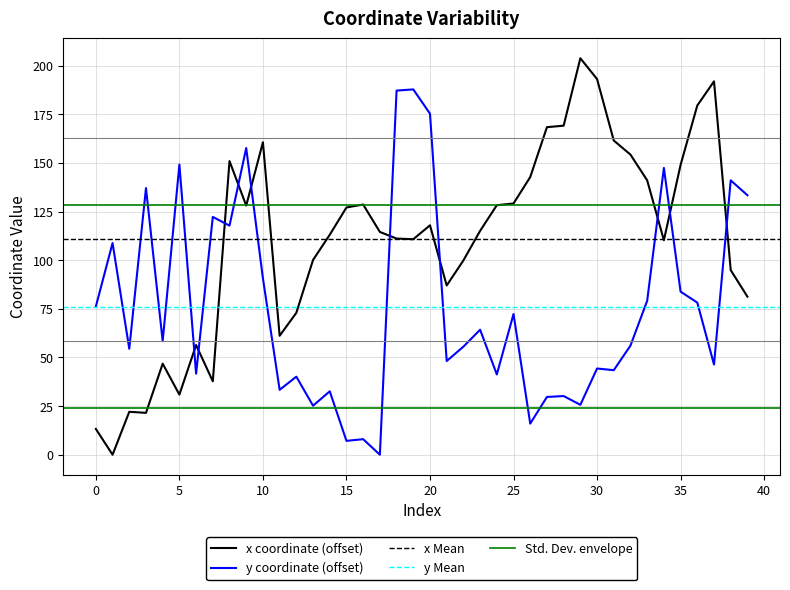

How many categories are shown in the chart?

40